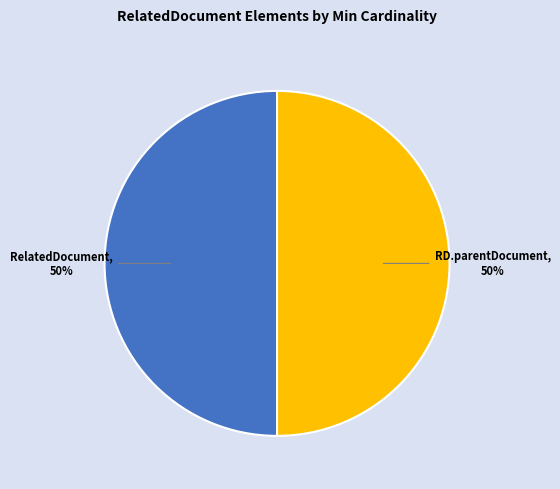

How many slices are in this pie chart?

2